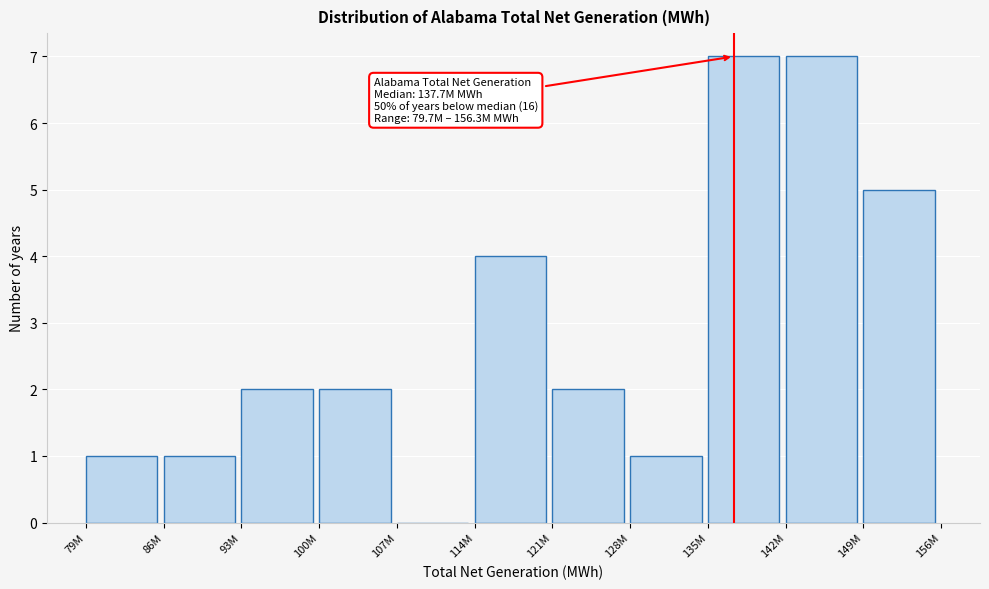

Reading left to right, what are all the values shown in this chart?

79M=1	86M=1	93M=2	100M=2	107M=0	114M=4	121M=2	128M=1	135M=7	142M=7	149M=5